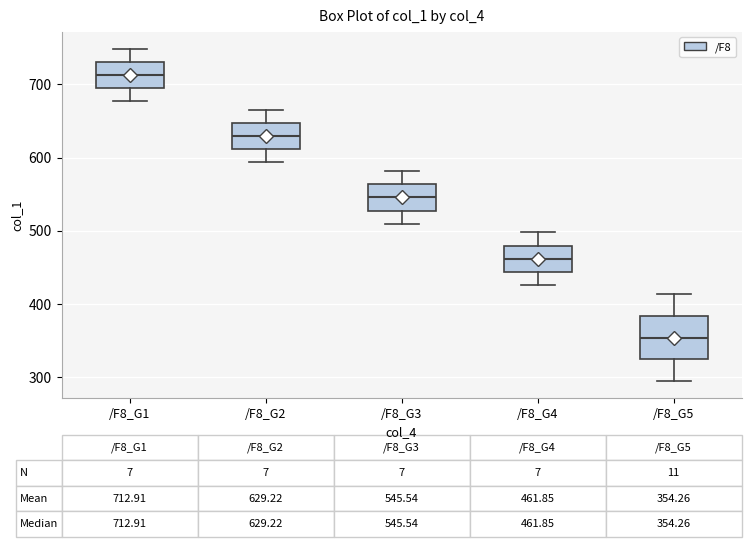

Which box is the tallest, from its lower edge to its upper edge?

/F8_G5